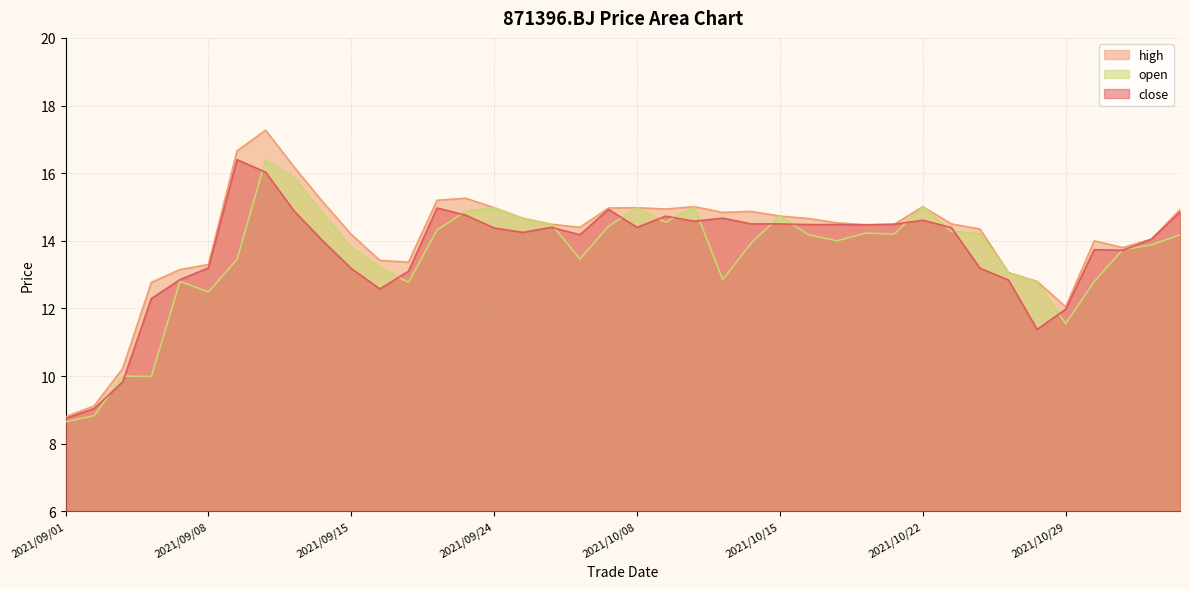

At which category does high reach its first local peak?

2021/09/10